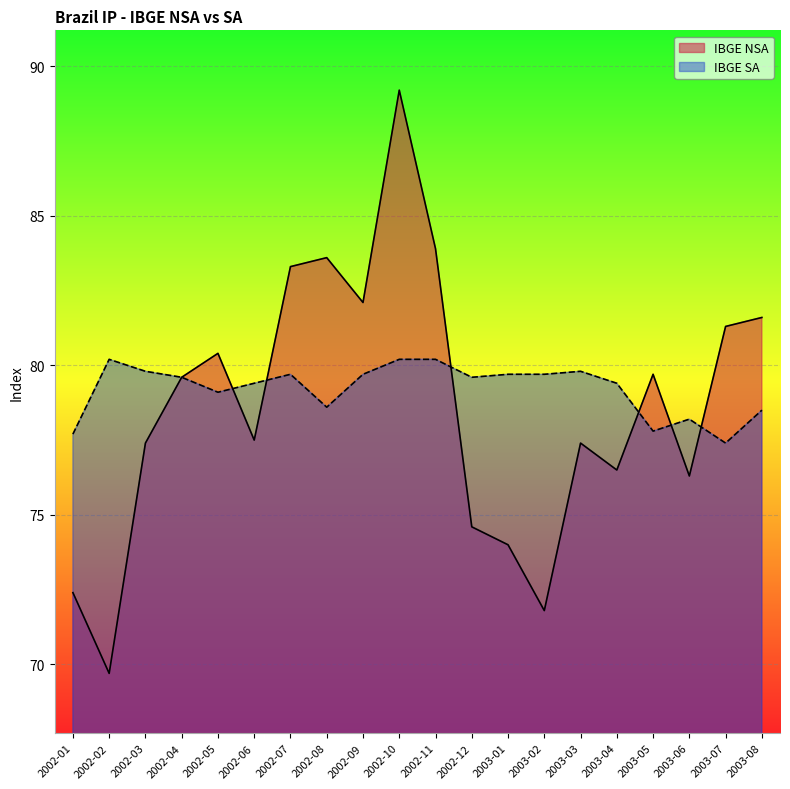

What is the difference between the maximum and minimum values in the IBGE NSA series?

19.5